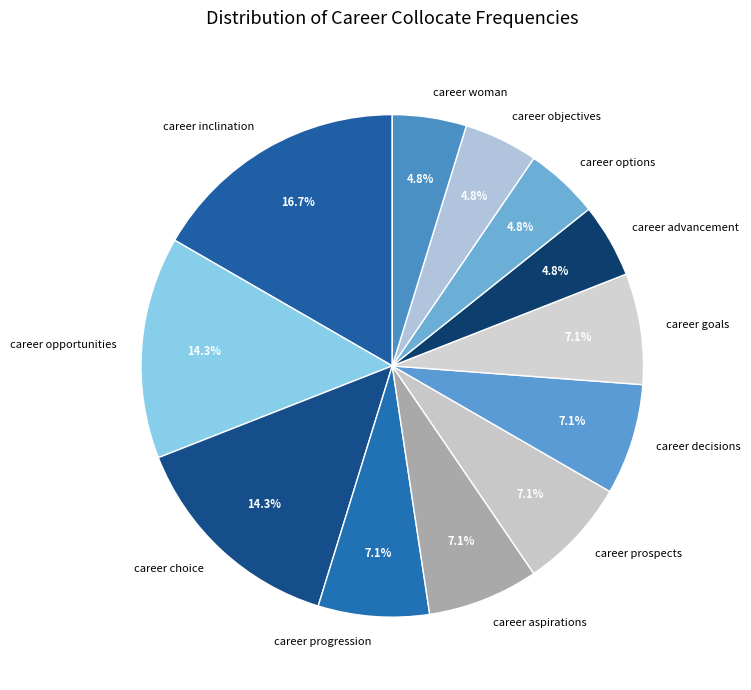

What is the largest slice in the pie chart?

career inclination